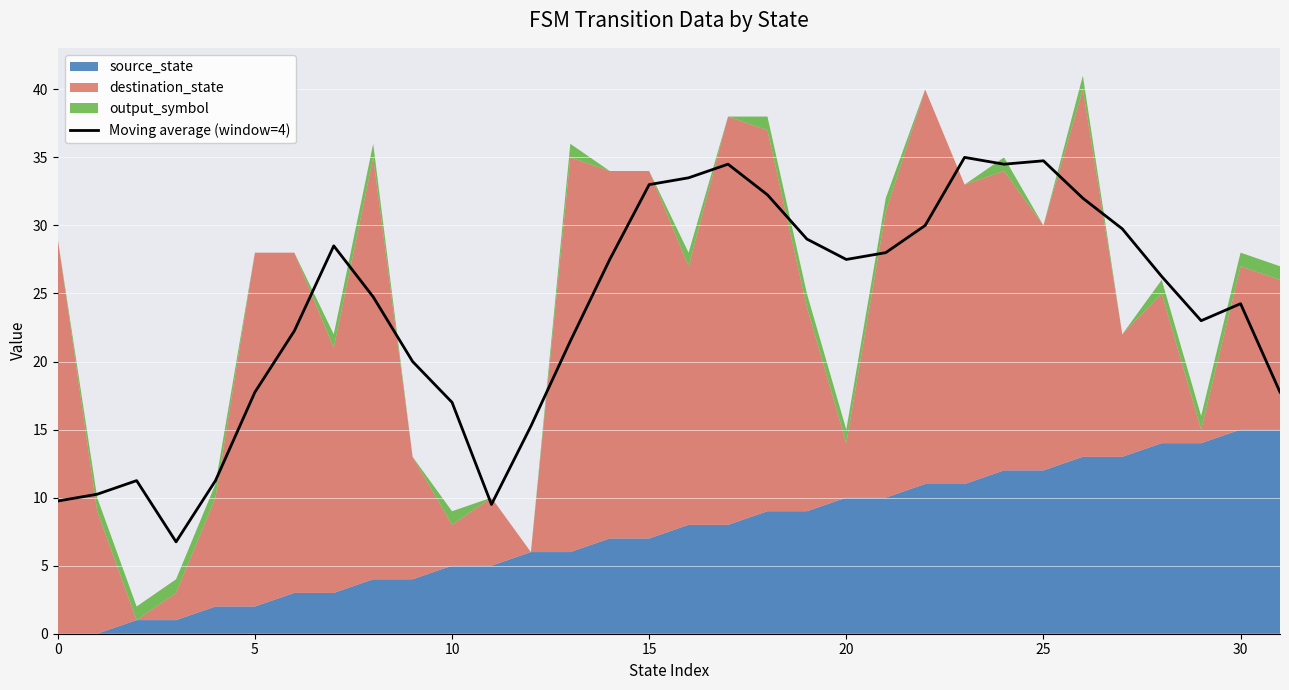

What is the maximum value for Moving average (window=4)?

35.0